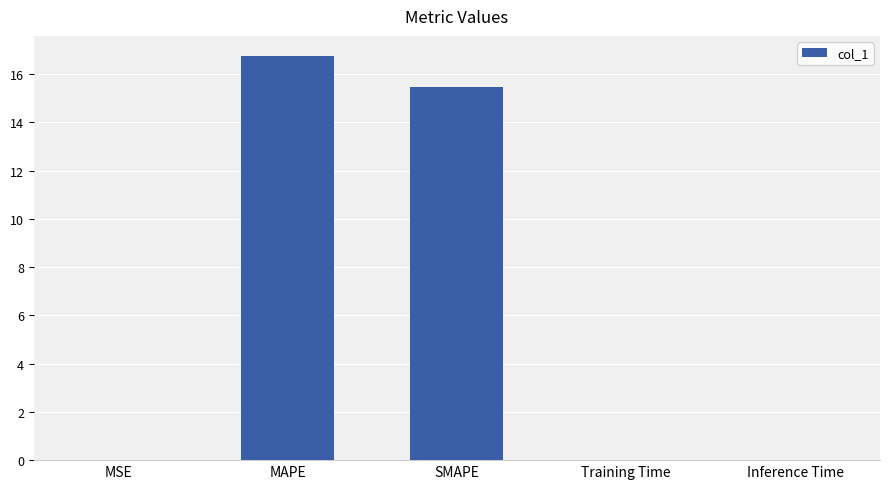

True or false: the data shows 0.0 at Training Time.

True